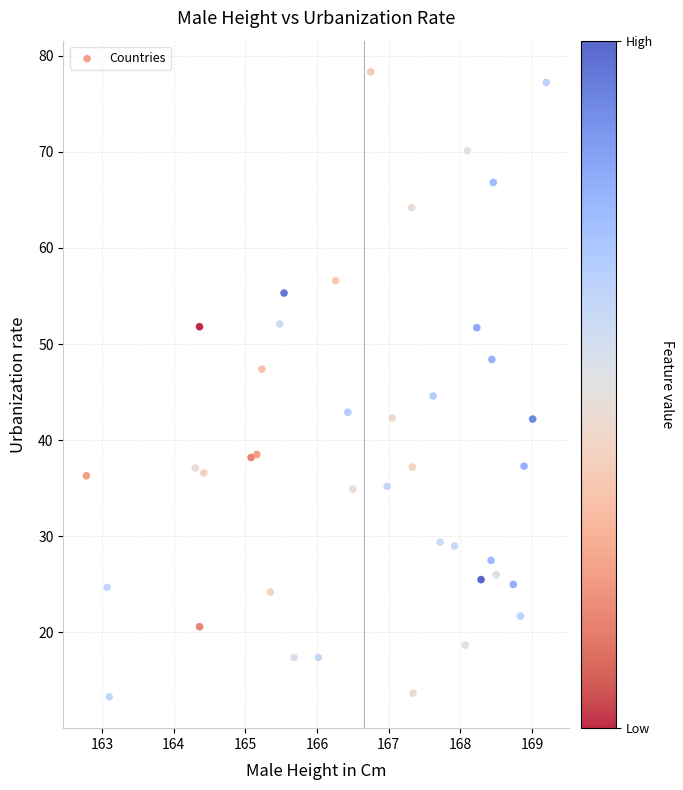

What is the range of X values (max minus min)?

6.4